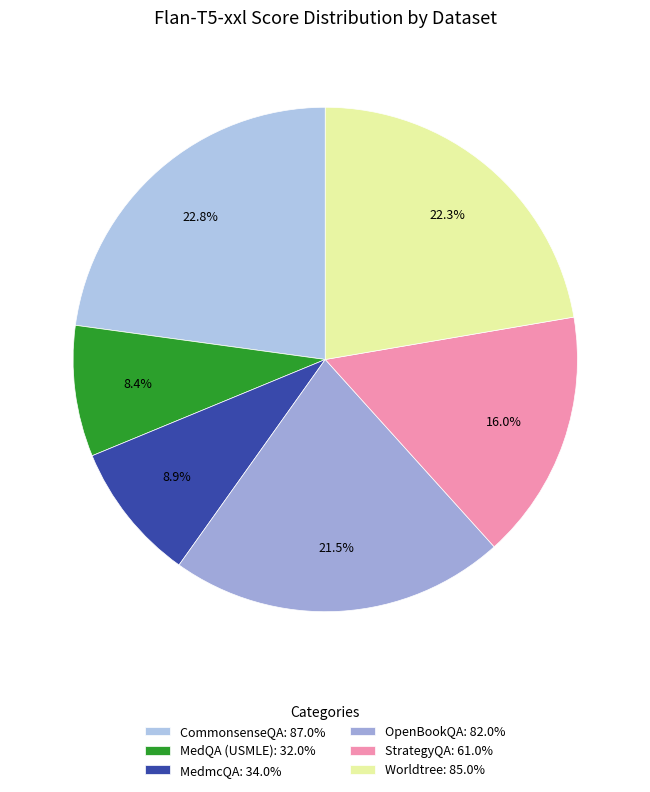

Does any single category account for the majority?

No